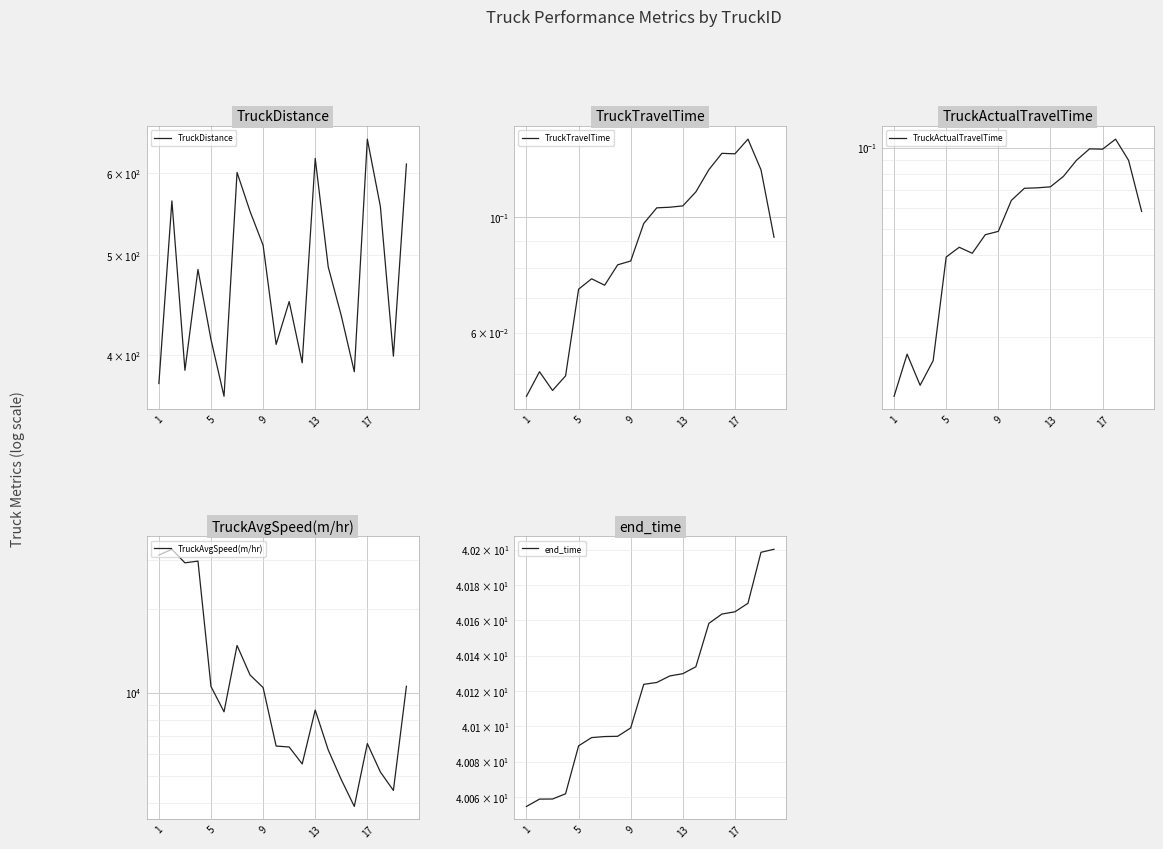

True or false: TruckActualTravelTime and TruckTravelTime cross at least once.

False